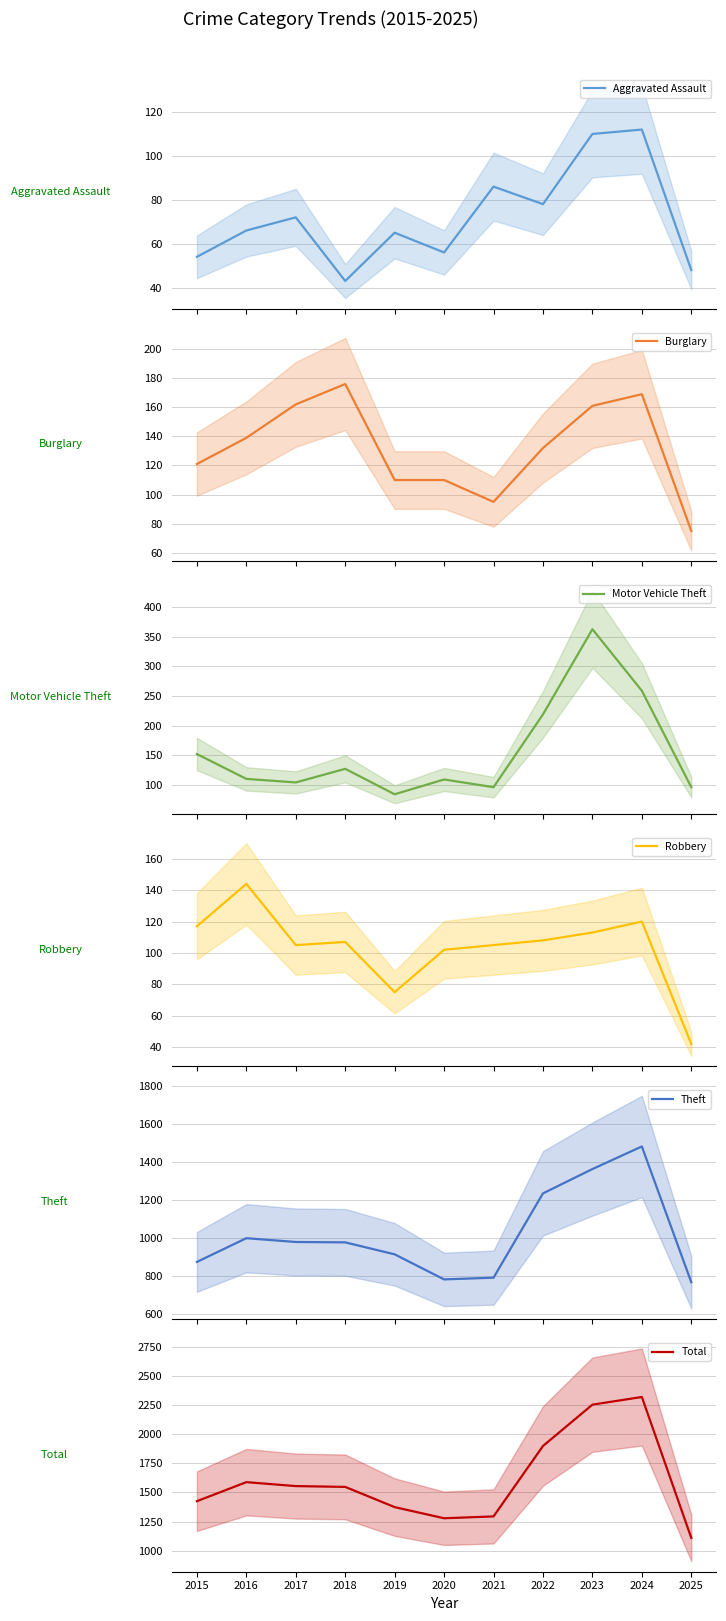

How many values in the Burglary series exceed 132?

5